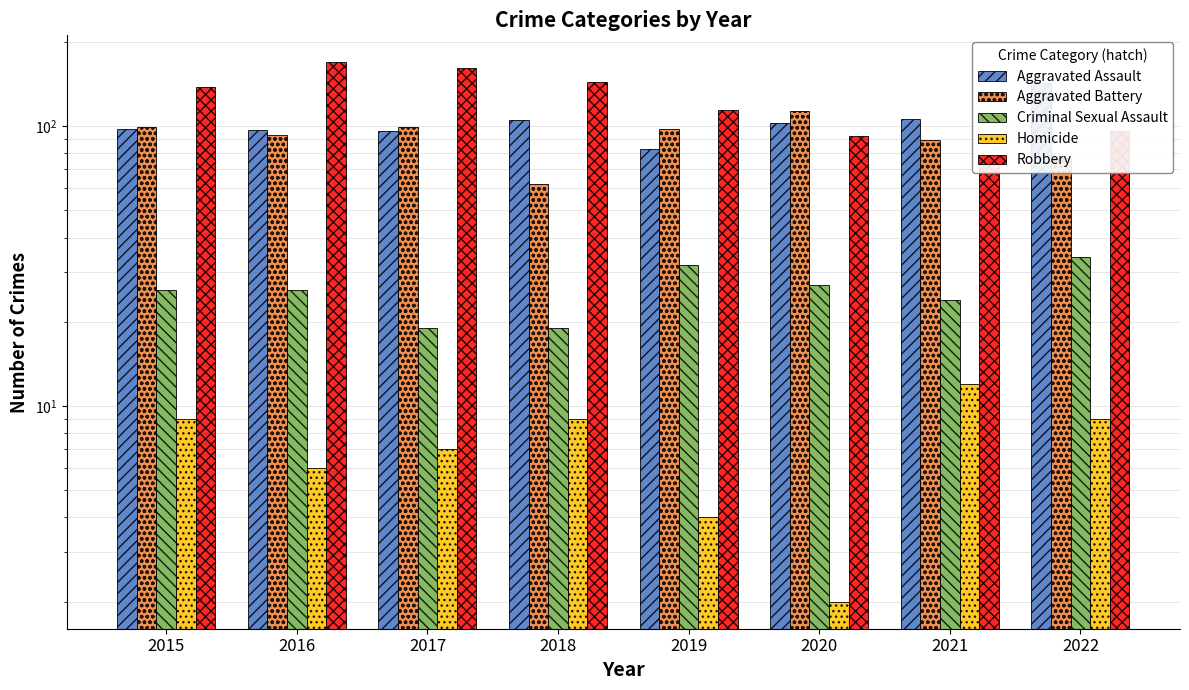

At which category does the chart reach its peak across all series?

2016